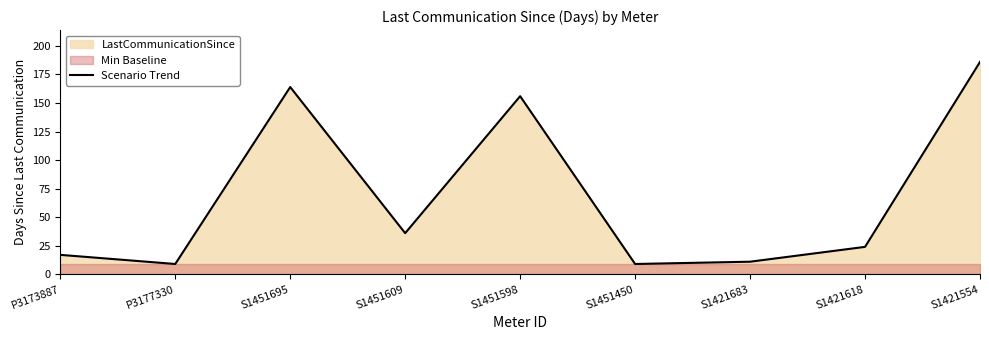

How many lines are shown in the chart?

1